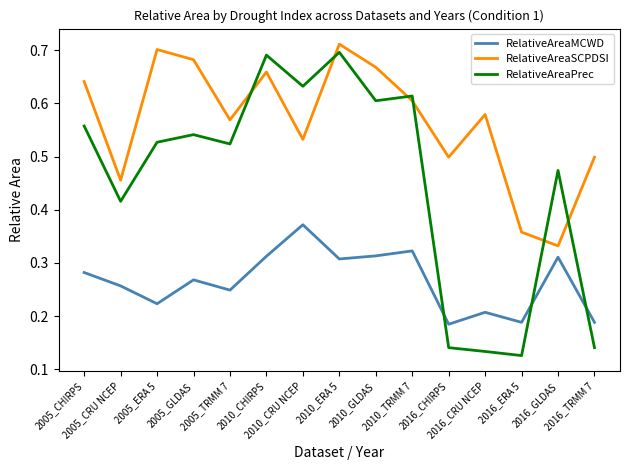

Which series has the largest range (max minus min)?

RelativeAreaPrec